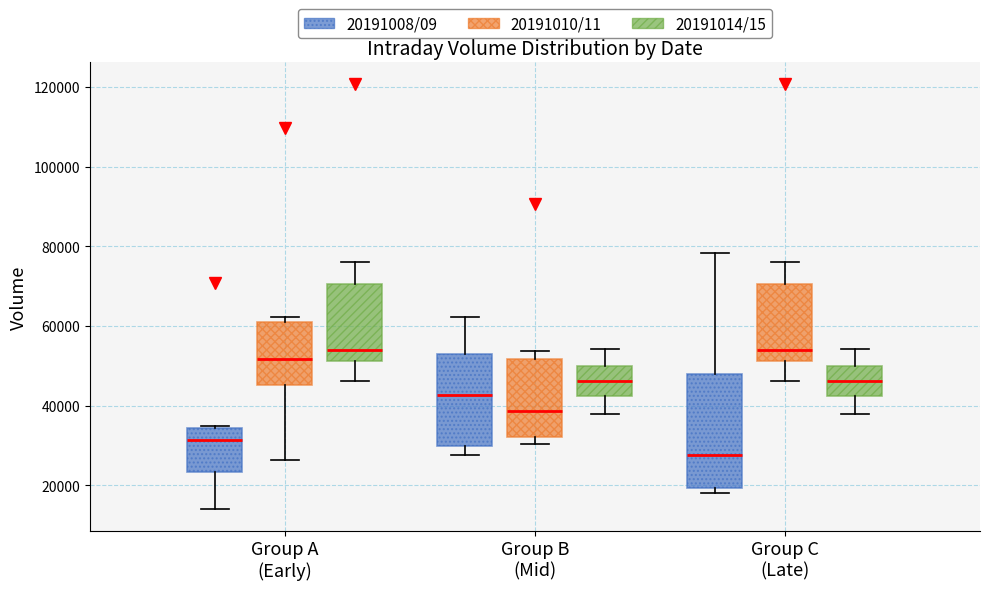

Reading left to right, transcribe this box plot: for each box, give where its median line is, the range the box spans, and where its two whiskers end, as read against the y-axis. The values are not printed on the chart, so give them approximately, as read against the axis.

Group A (Early) (20191008/09): median 32000, box 24000 to 34000, whiskers 14000 to 34000
Group A (Early) (20191010/11): median 52000, box 46000 to 60000, whiskers 26000 to 62000
Group A (Early) (20191014/15): median 54000, box 52000 to 70000, whiskers 46000 to 76000
Group B (Mid) (20191008/09): median 42000, box 30000 to 54000, whiskers 28000 to 62000
Group B (Mid) (20191010/11): median 38000, box 32000 to 52000, whiskers 30000 to 54000
Group B (Mid) (20191014/15): median 46000, box 42000 to 50000, whiskers 38000 to 54000
Group C (Late) (20191008/09): median 28000, box 20000 to 48000, whiskers 18000 to 78000
Group C (Late) (20191010/11): median 54000, box 52000 to 70000, whiskers 46000 to 76000
Group C (Late) (20191014/15): median 46000, box 42000 to 50000, whiskers 38000 to 54000